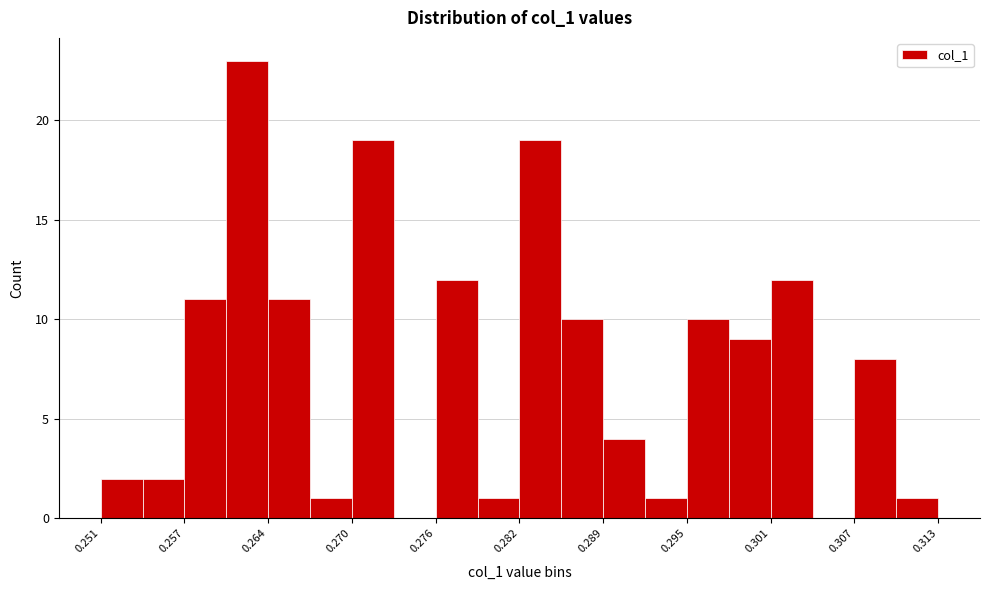

Read against the x-axis, roughly where is the centre of the tallest bar?

0.262